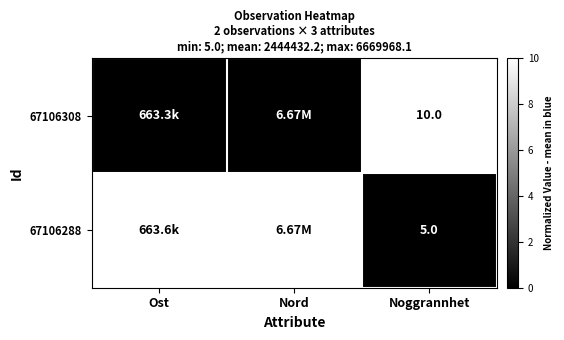

At Noggrannhet, list the series in order from largest to smallest.

67106308, 67106288